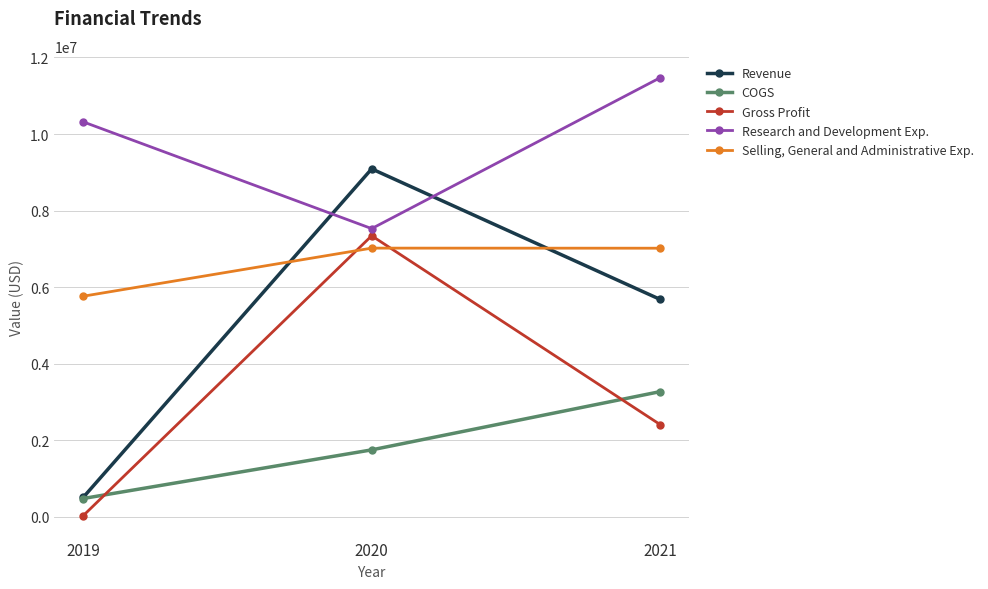

Is this an area chart (filled region under the line)?

No